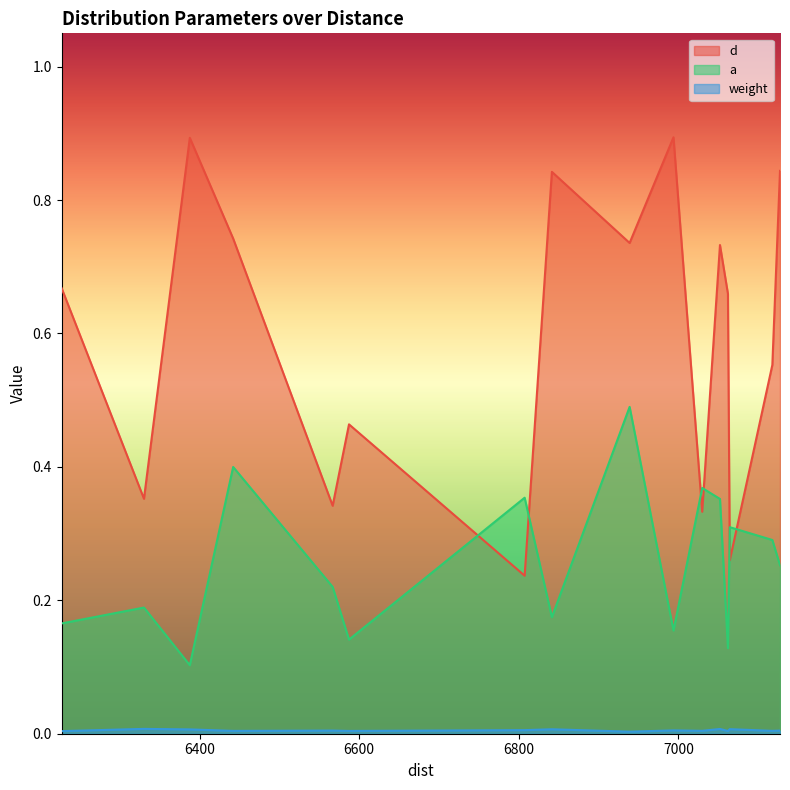

True or false: d and a intersect in this chart.

True